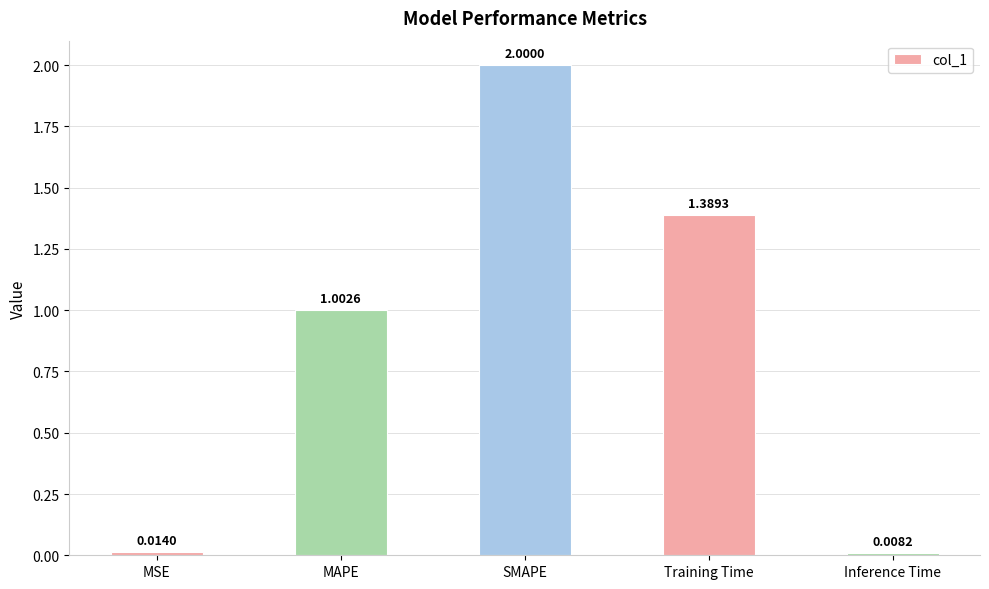

What is the sum of all values?

4.4